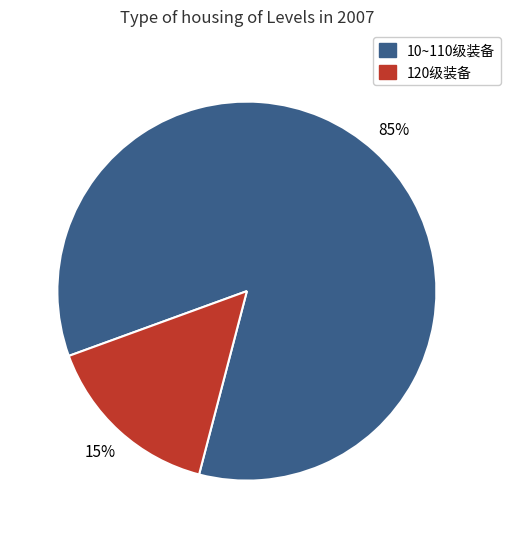

How many segments does this pie chart have?

2